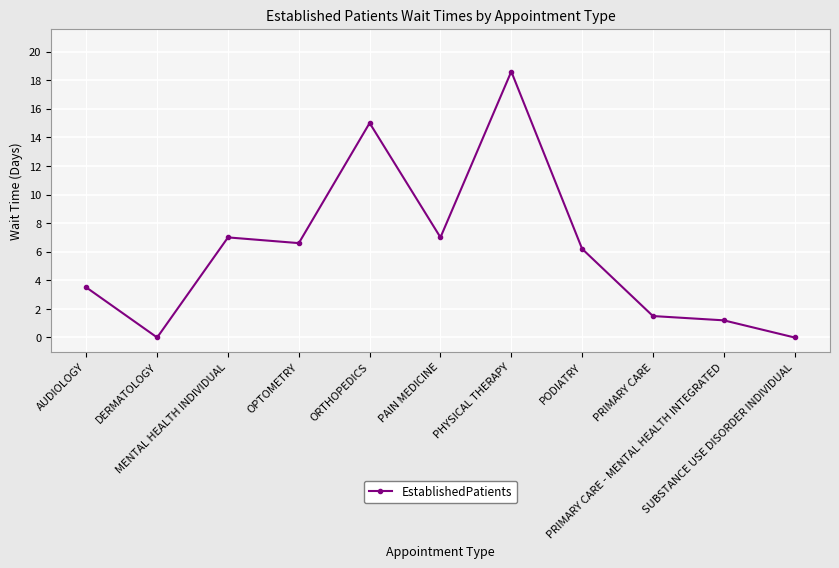

What position from the left is PRIMARY CARE?

9